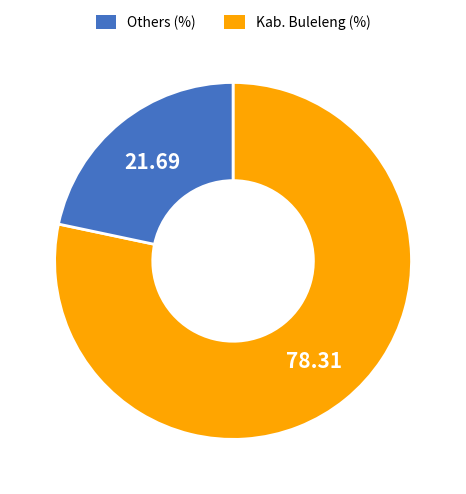

How many slices are in this pie chart?

2